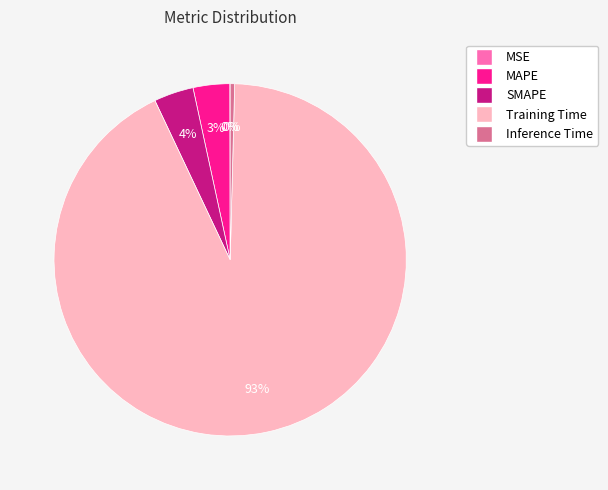

Is the sum of Training Time and SMAPE greater than half?

Yes